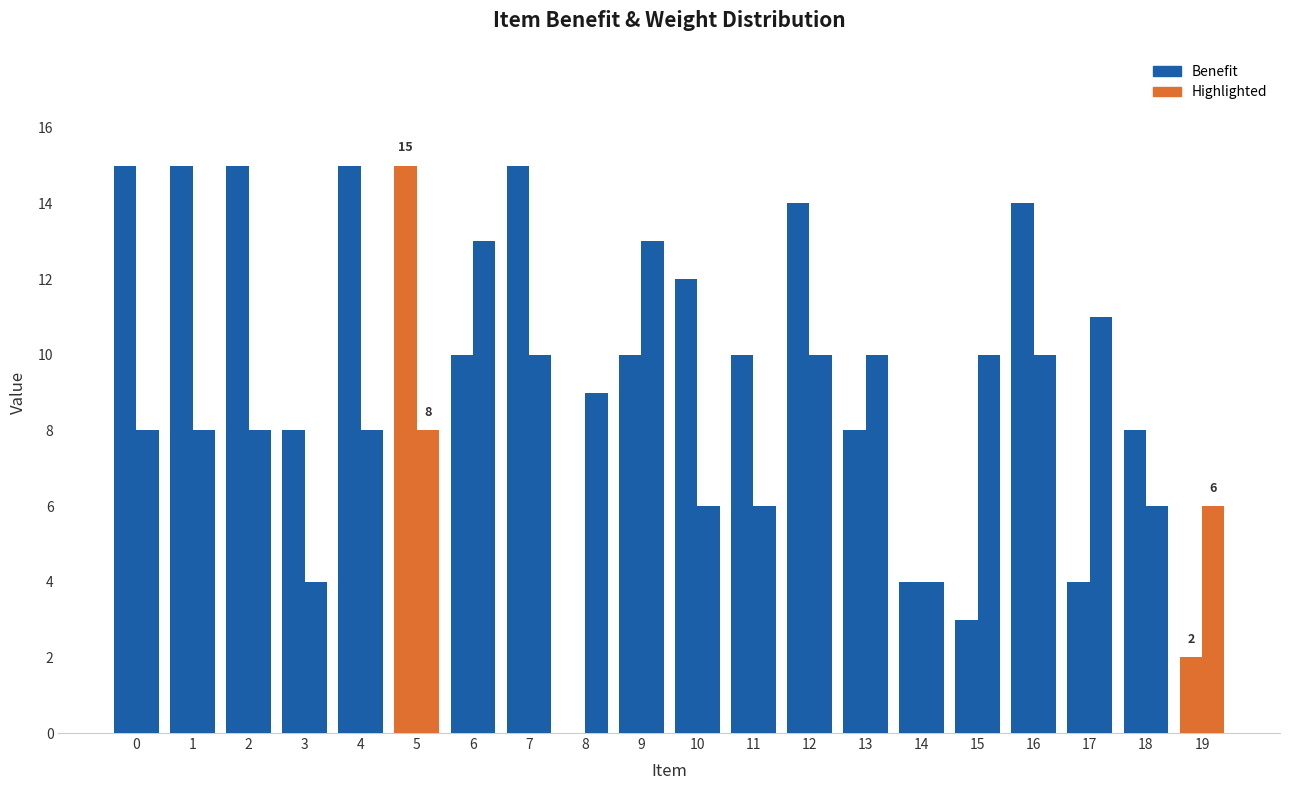

Does the chart contain stacked bars?

No